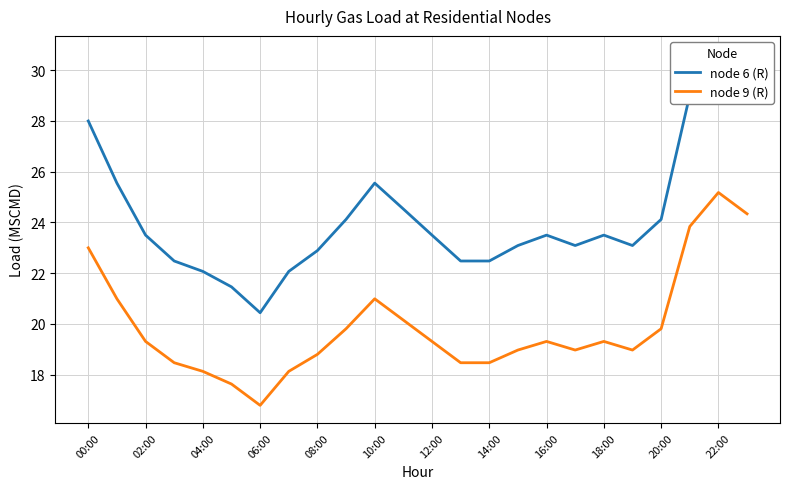

What is the label of the 22nd point from the left?

21